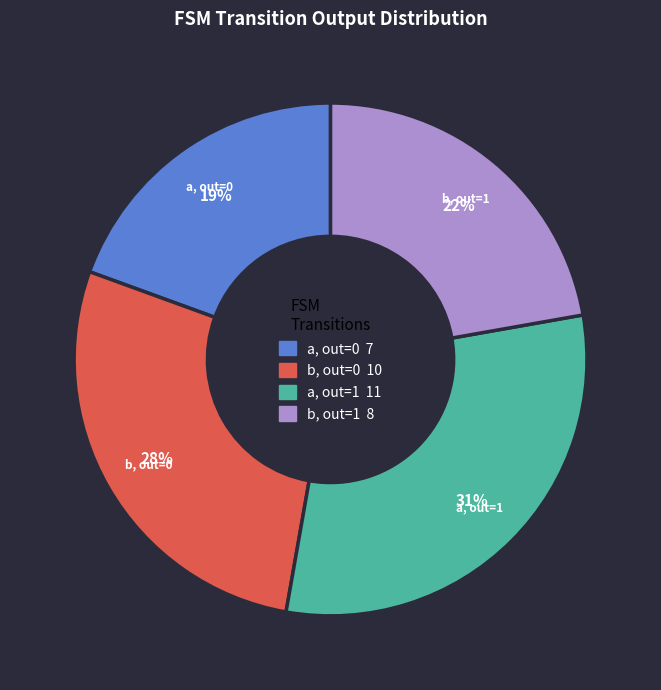

To the nearest percent, what is the combined percentage of b, out=0 and b, out=1?

50%